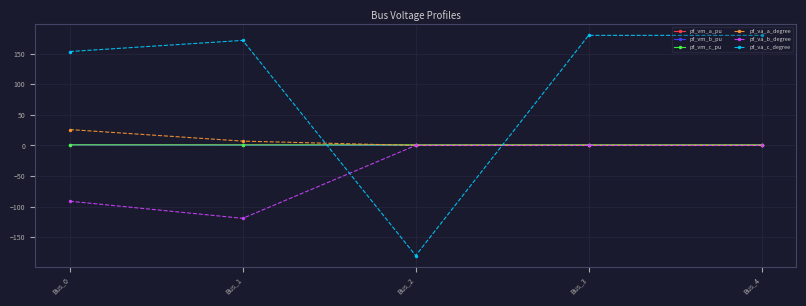

At how many categories does at least one series exceed 40?

4